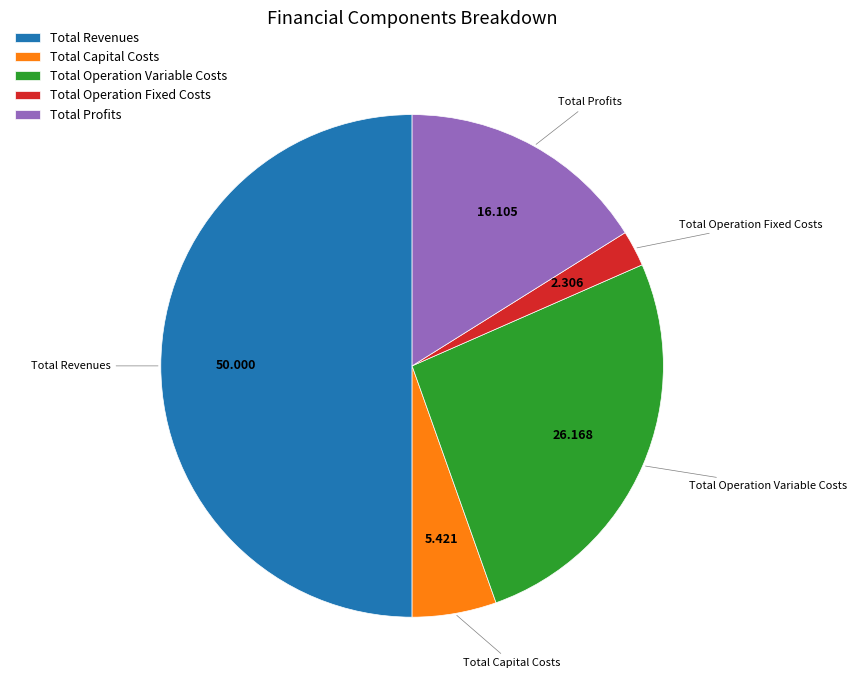

Does Total Operation Fixed Costs represent more than half of the total?

No